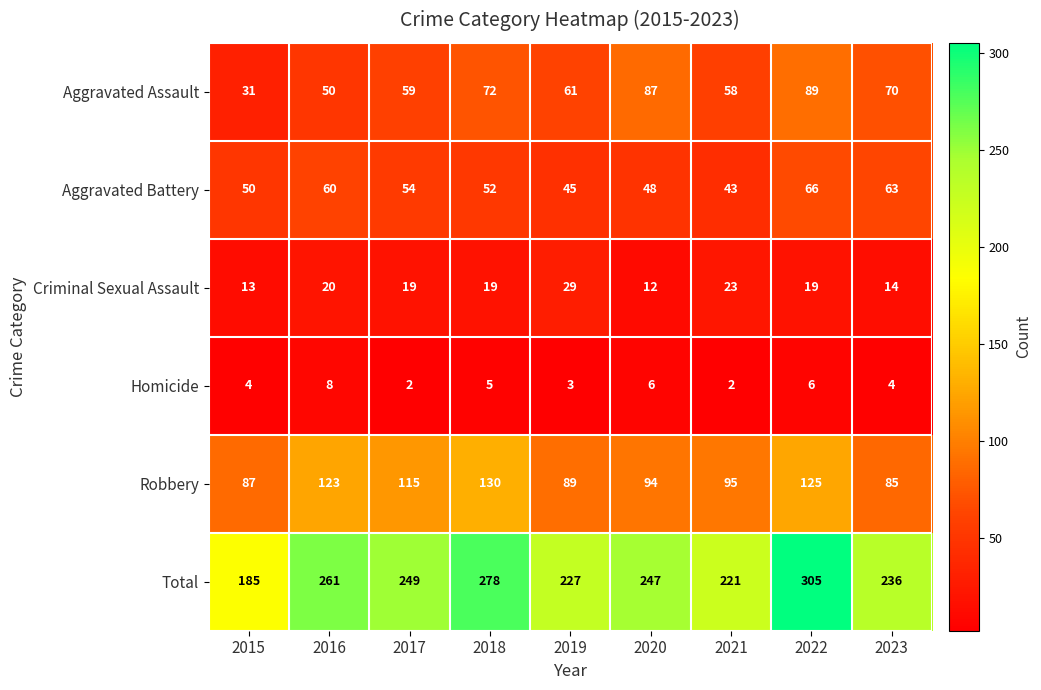

At which label does Aggravated Assault first exceed 61?

2018